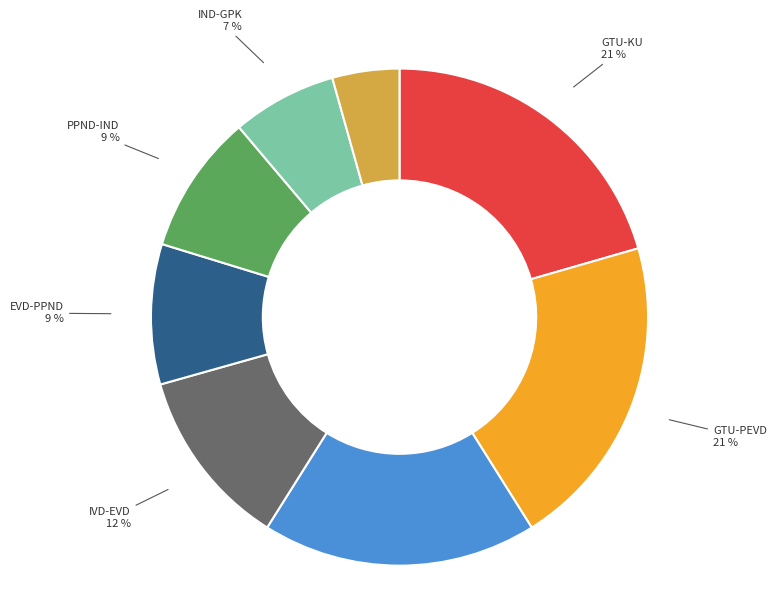

To the nearest percent, what is the average slice percentage?

12%